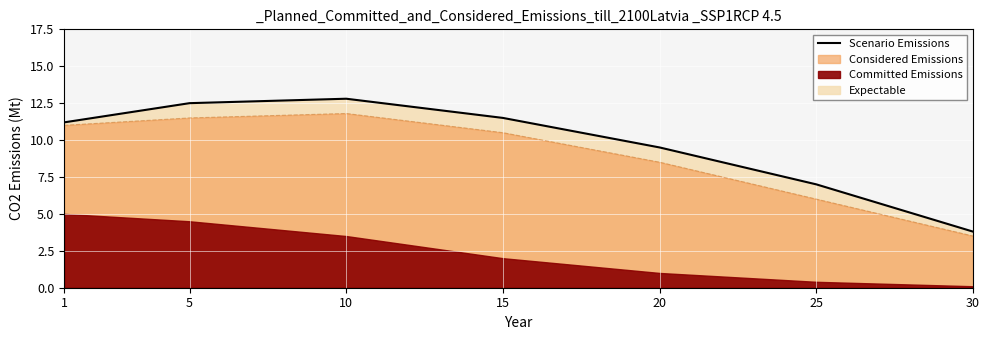

What is the sum of all values?

68.3